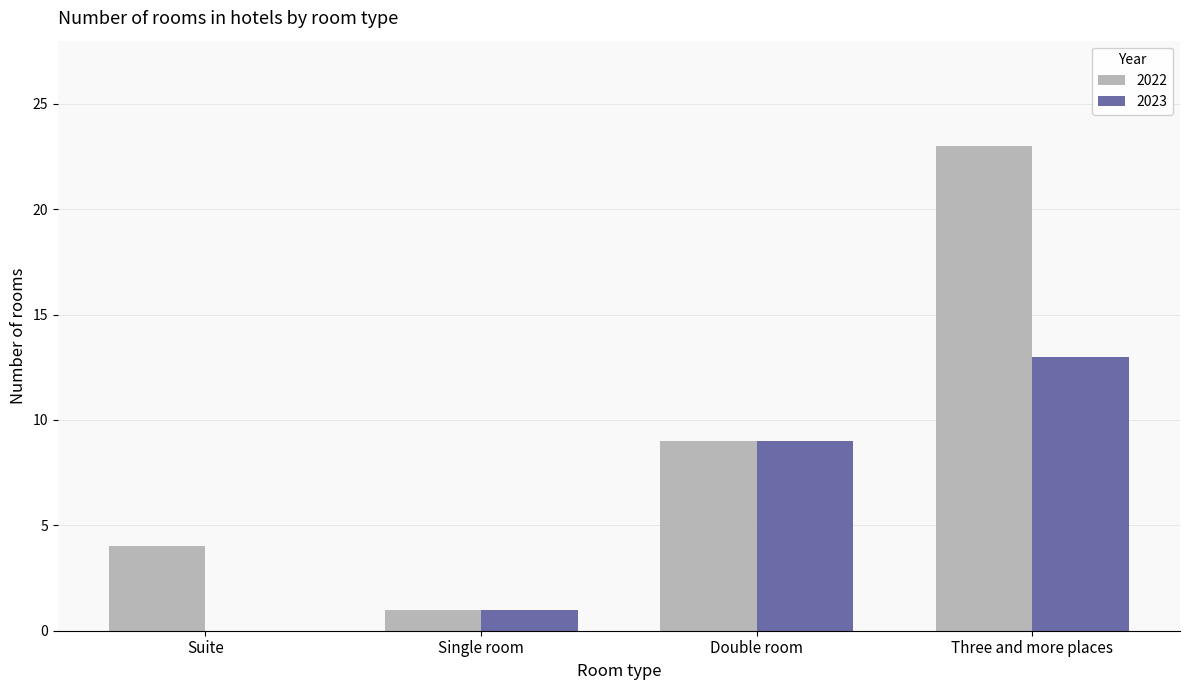

At which label is 2022 closest to 12?

Double room